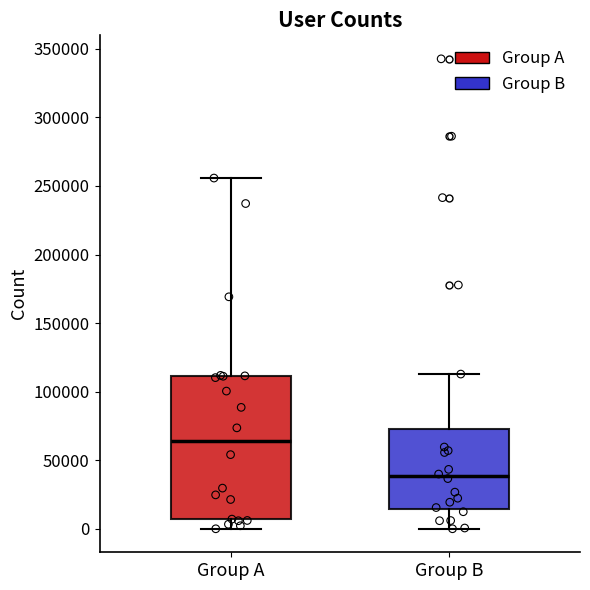

Where does the upper whisker of the box for Group A end on the y-axis? The values are not printed on the chart, so give them approximately, as read against the axis.

255000